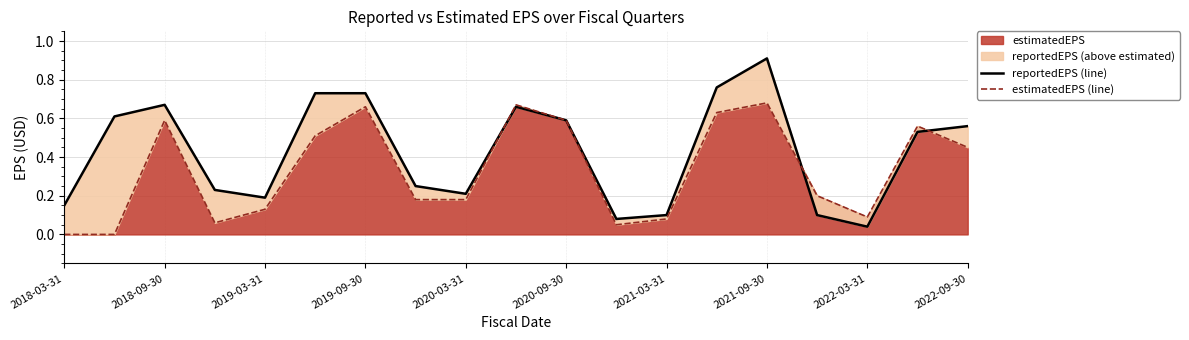

The estimatedEPS series shows -0.4 at 2018-03-31. True or false?

False